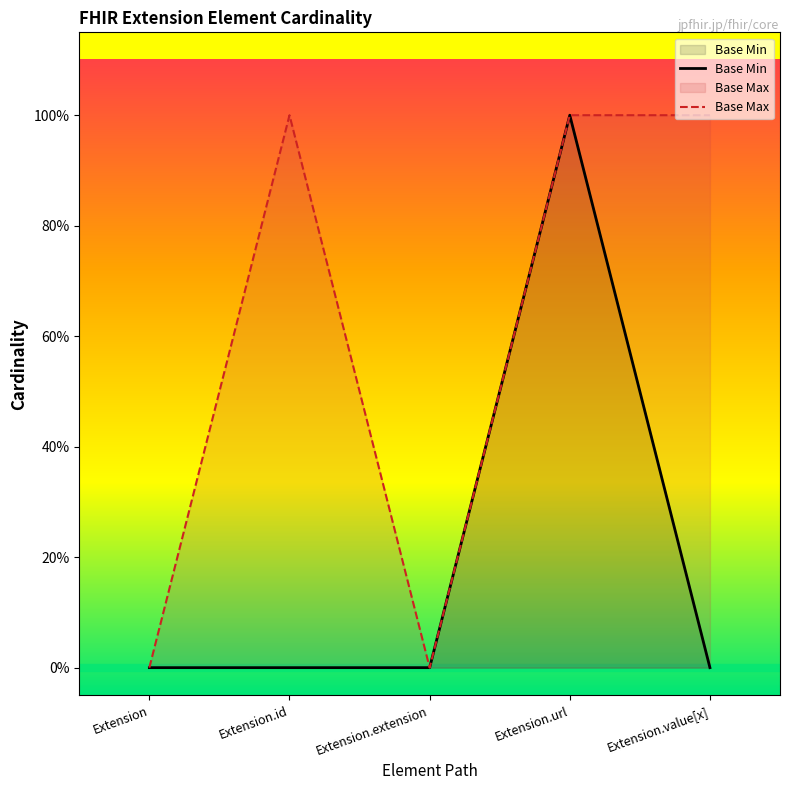

Which label corresponds to the largest value in the chart?

Extension.url